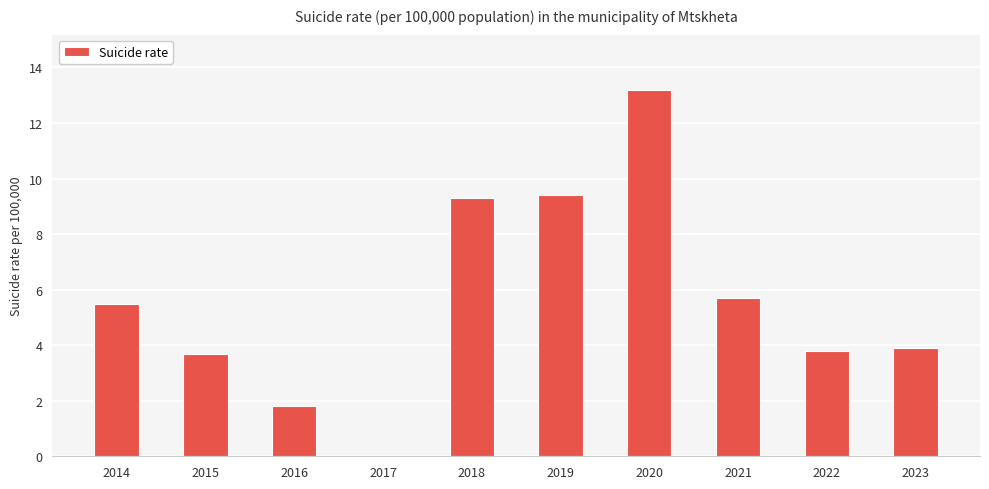

What is the greatest value displayed?

13.2